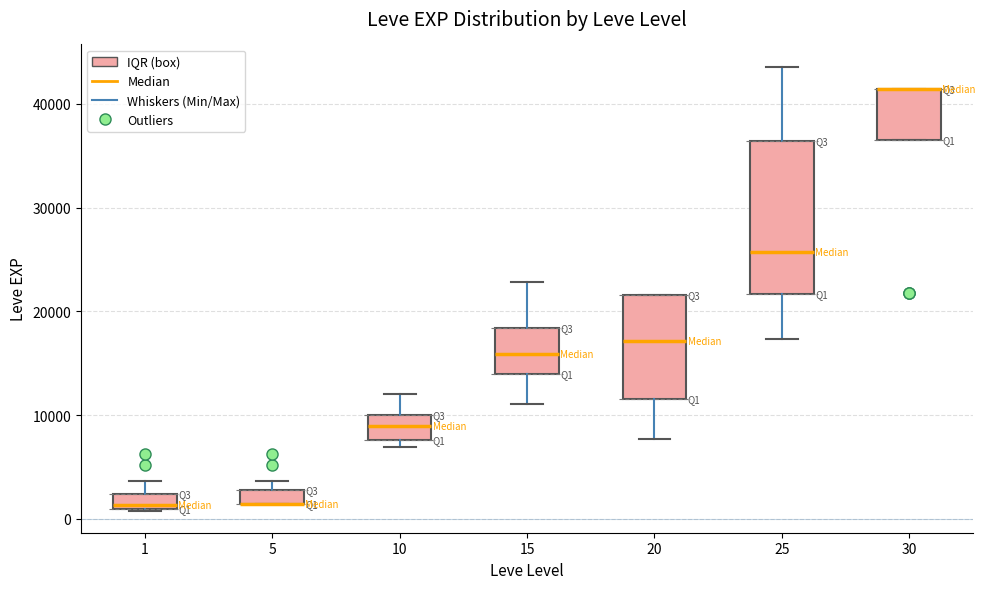

Where is the upper edge of the box at x = 5 on the y-axis? The values are not printed on the chart, so give them approximately, as read against the axis.

3000